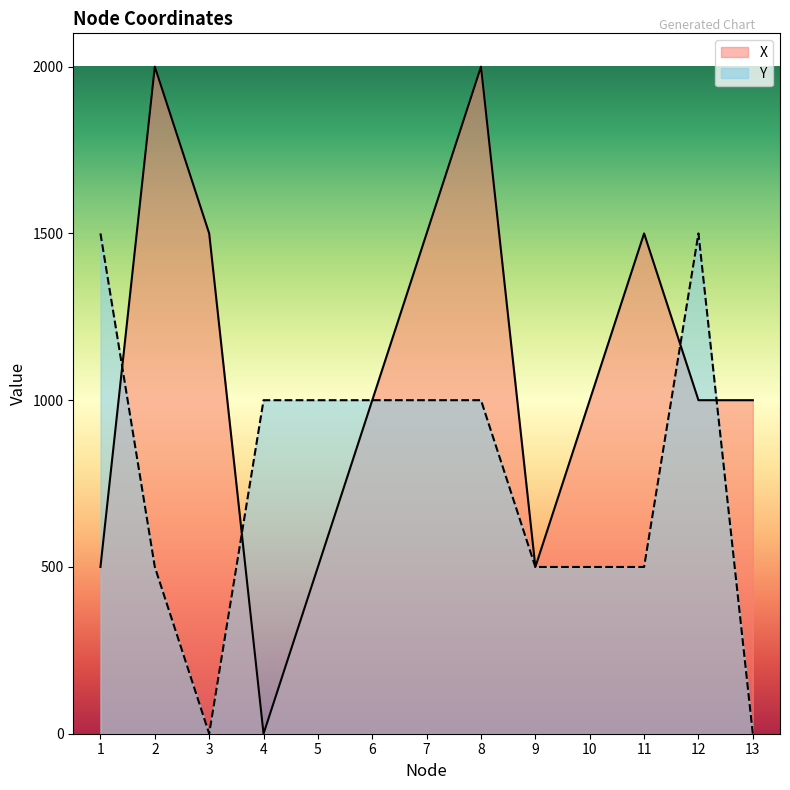

At which label does Y first exceed 1000?

1